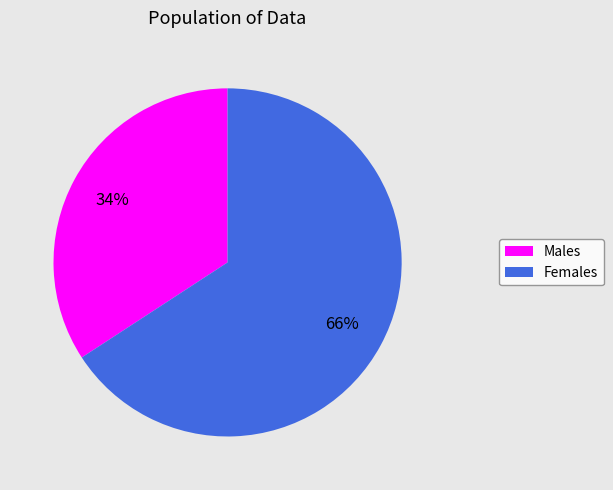

To the nearest percent, what is the difference between the largest and smallest slice percentages?

32%